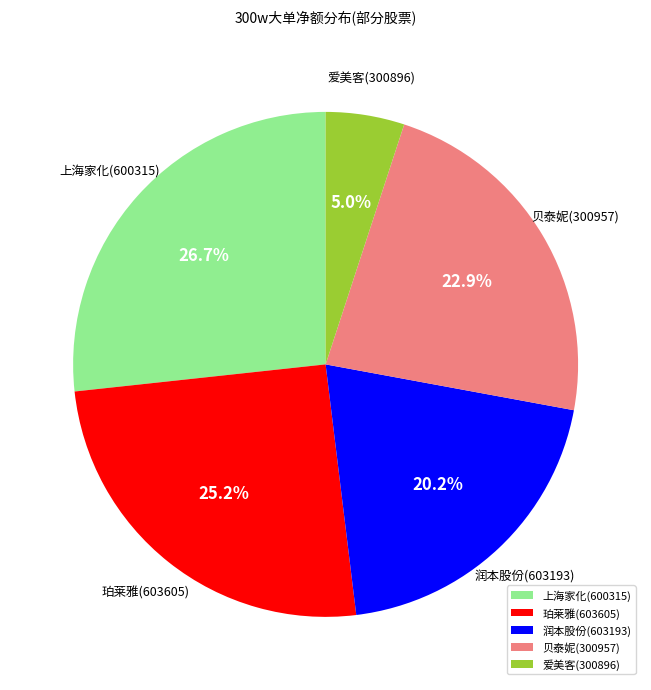

Does 贝泰妮(300957) represent more than half of the total?

No